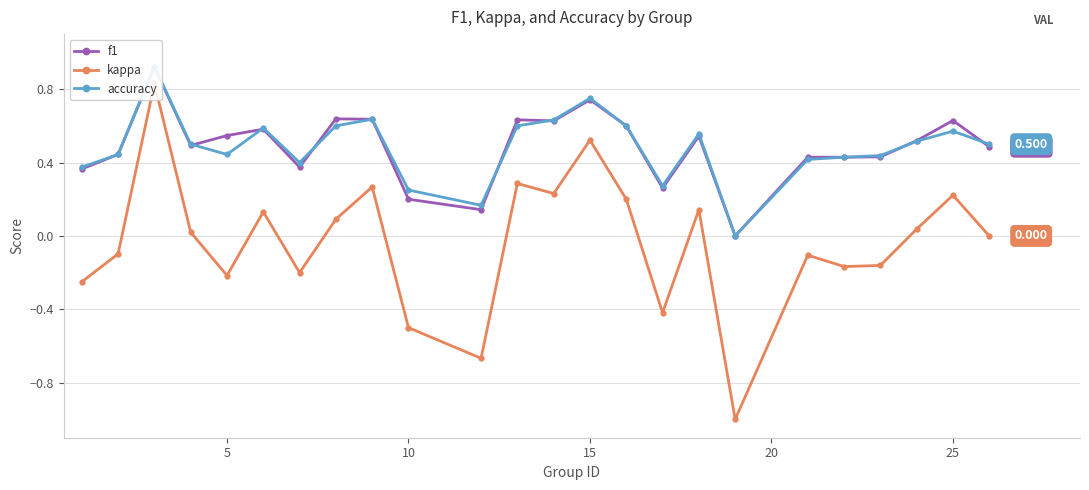

How many interior local valleys does the accuracy series have?

5